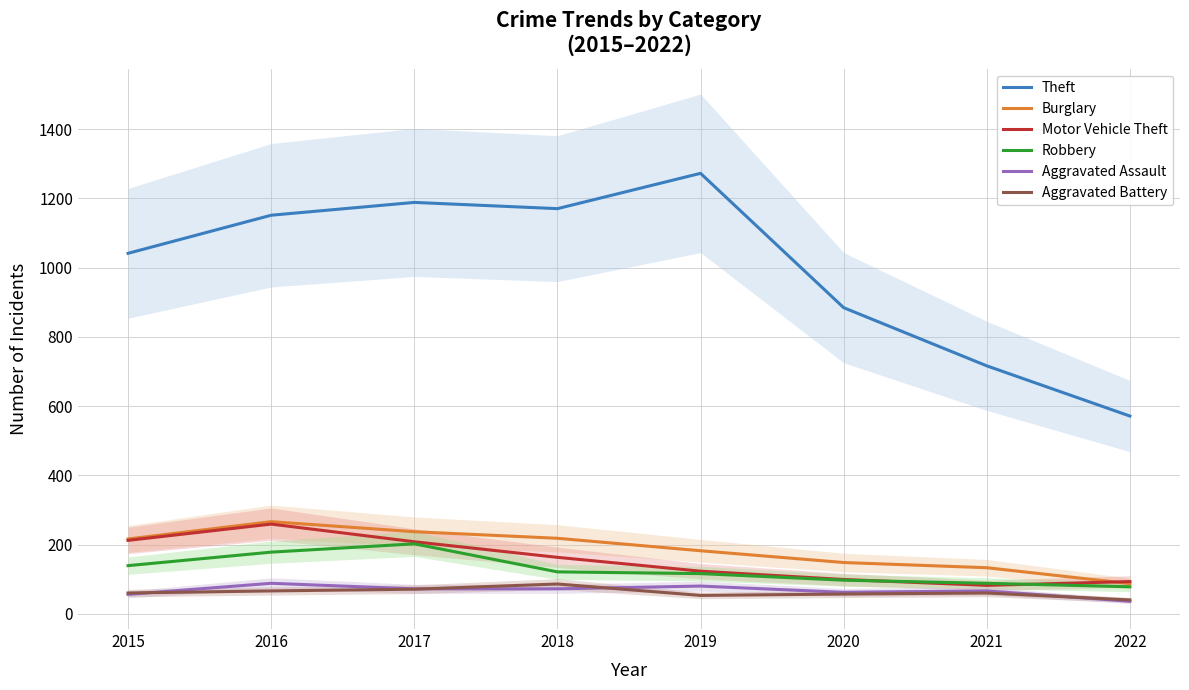

Is the value of Burglary at 2016 greater than the value of Robbery at 2018?

Yes